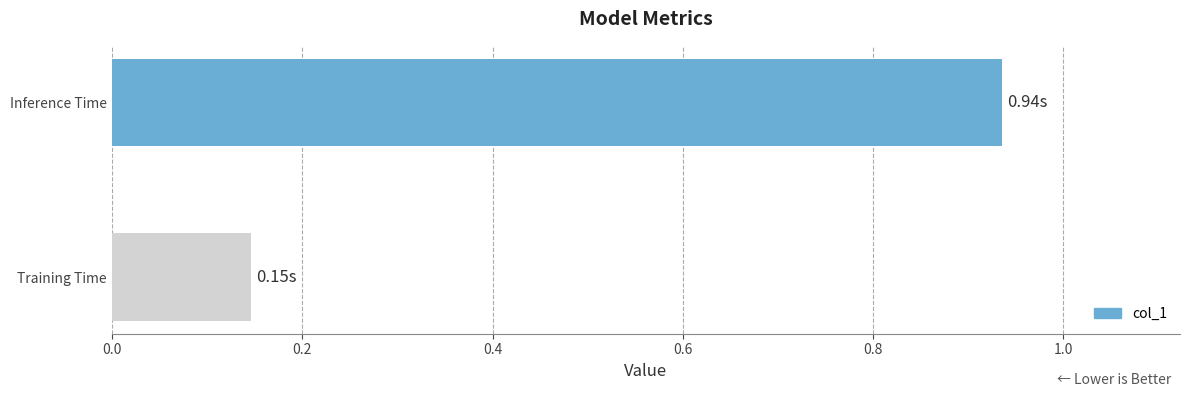

Which label corresponds to the largest value in the chart?

Inference Time